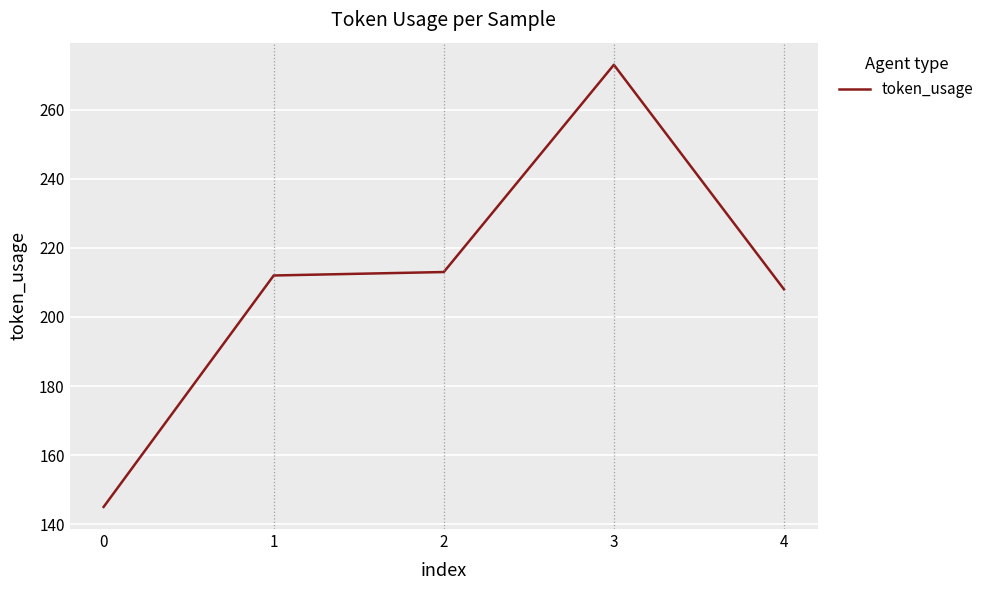

True or false: there are more than 2 points higher than both neighbors.

False